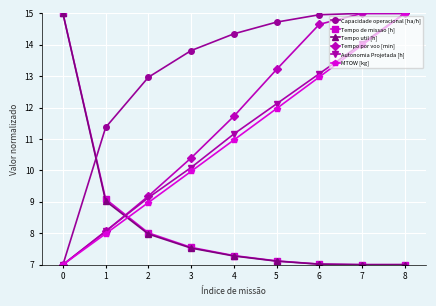

Reading left to right, what are all the values shown in this chart?

Capacidade operacional [ha/h]: 7.0	11.4	13.0	13.8	14.3	14.7	15.0	15.0	15.0
Tempo de missao [h]: 15.0	9.1	8.0	7.6	7.3	7.1	7.0	7.0	7.0
Tempo util [h]: 15.0	9.0	8.0	7.5	7.3	7.1	7.0	7.0	7.0
Tempo por voo [min]: 7.0	8.1	9.2	10.4	11.7	13.2	14.7	15.0	15.0
Autonomia Projetada [h]: 7.0	8.1	9.1	10.1	11.2	12.1	13.1	14.0	15.0
MTOW [kg]: 7.0	8.0	9.0	10.0	11.0	12.0	13.0	14.0	15.0